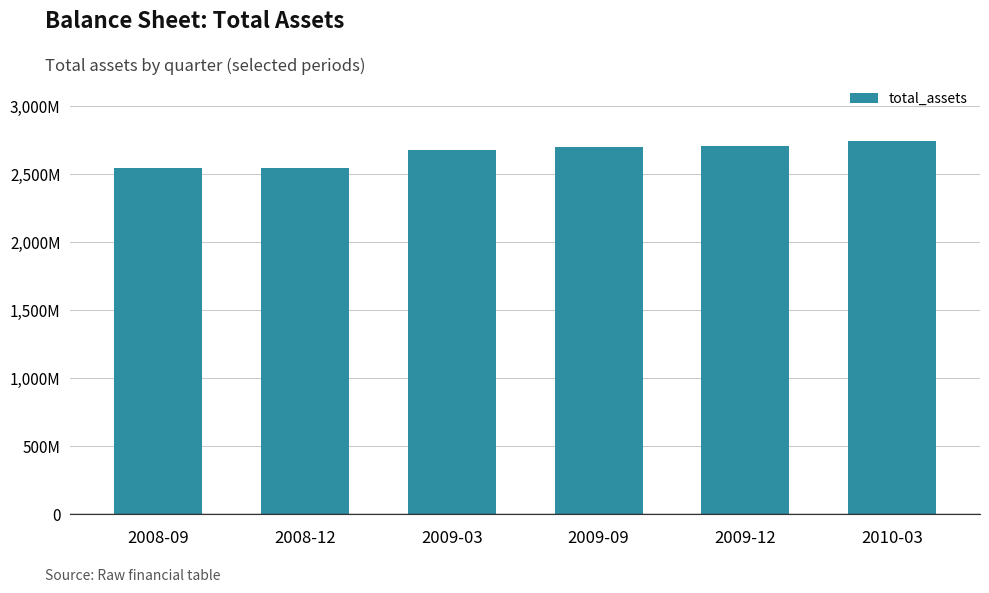

Are the bars grouped side by side (vs. stacked)?

No